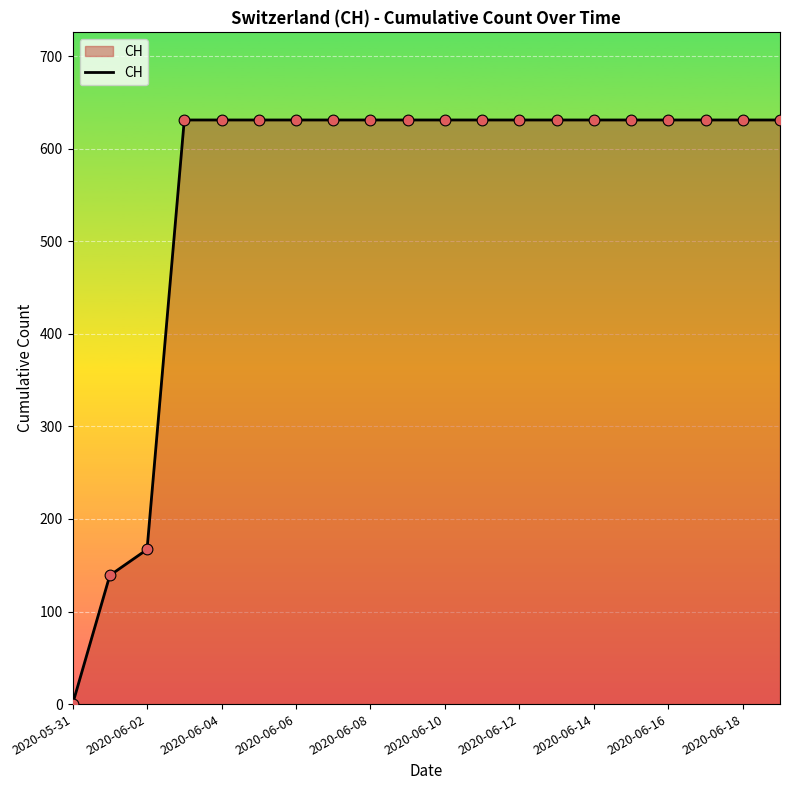

What is the difference between the maximum and minimum values?

631